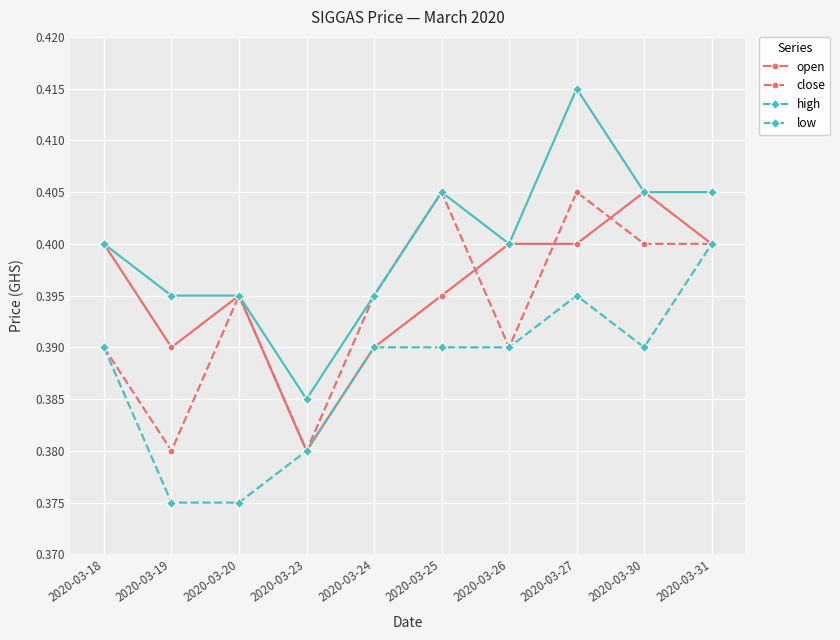

Does the chart have visible grid lines?

Yes